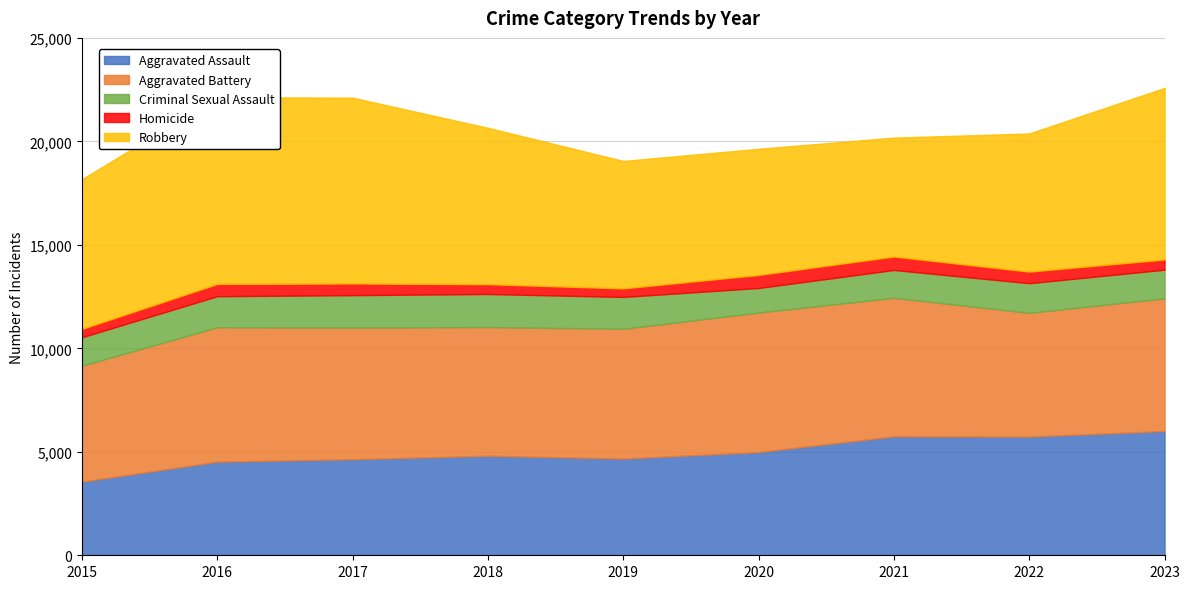

Reading right to left, list all the values displayed in this chart.

Aggravated Assault: 2023=6004	2022=5734	2021=5743	2020=4987	2019=4672	2018=4808	2017=4641	2016=4522	2015=3556
Aggravated Battery: 2023=6410	2022=5980	2021=6698	2020=6741	2019=6271	2018=6218	2017=6360	2016=6496	2015=5606
Criminal Sexual Assault: 2023=1386	2022=1433	2021=1345	2020=1188	2019=1540	2018=1600	2017=1568	2016=1501	2015=1371
Homicide: 2023=491	2022=559	2021=649	2020=629	2019=412	2018=473	2017=563	2016=591	2015=405
Robbery: 2023=8293	2022=6674	2021=5746	2020=6095	2019=6159	2018=7557	2017=8980	2016=9022	2015=7235